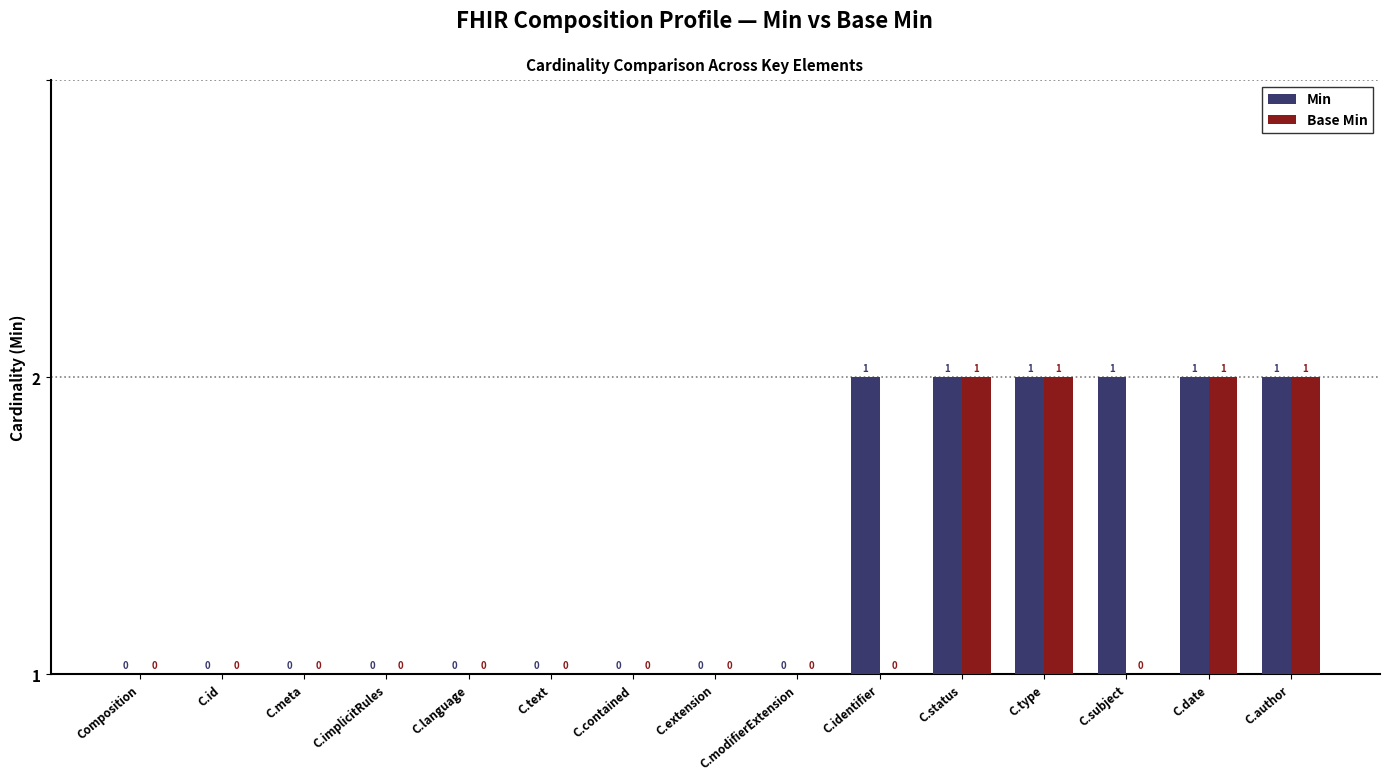

Which series changed the most between C.contained and C.extension?

Min